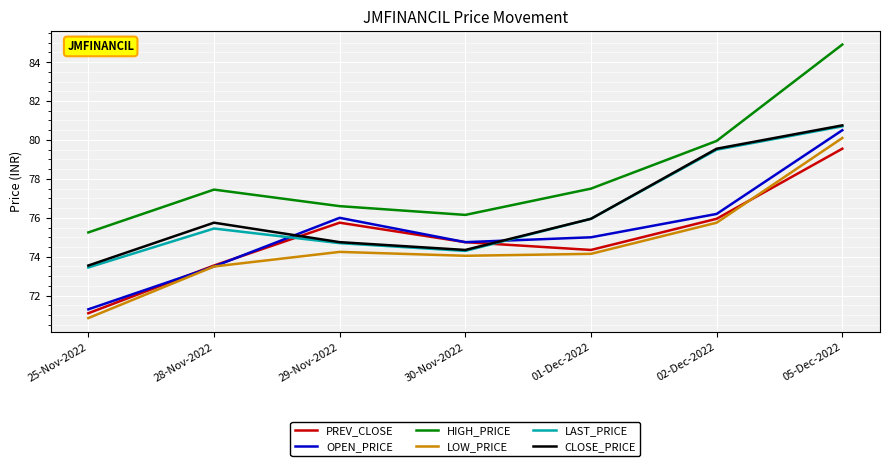

Between 25-Nov-2022 and 05-Dec-2022, which series saw the biggest shift?

HIGH_PRICE